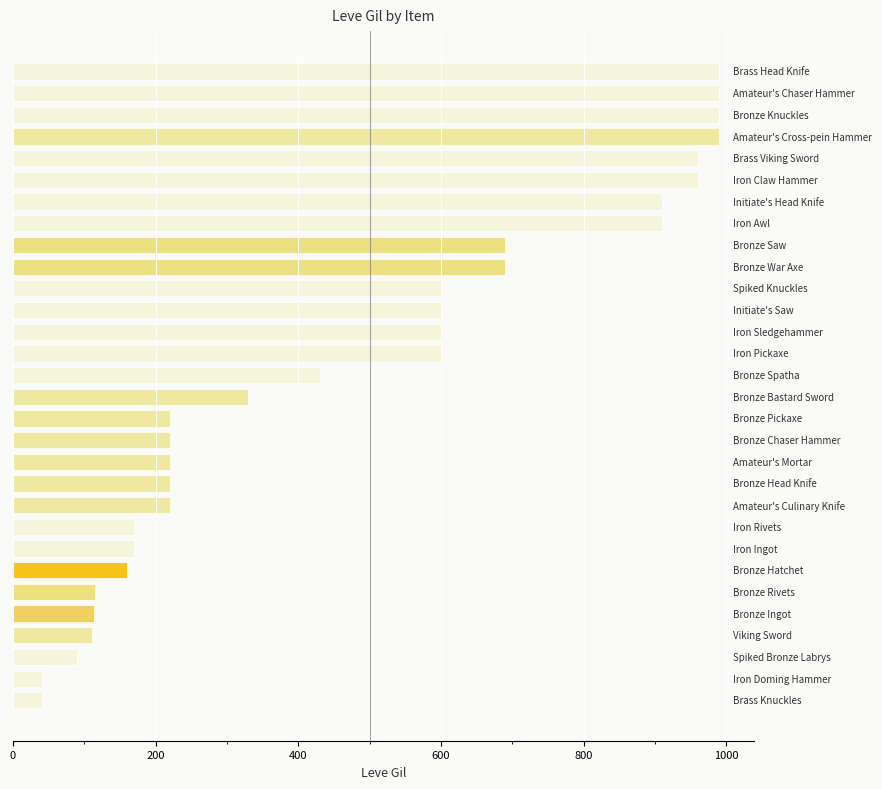

What is the maximum value shown in the chart?

990